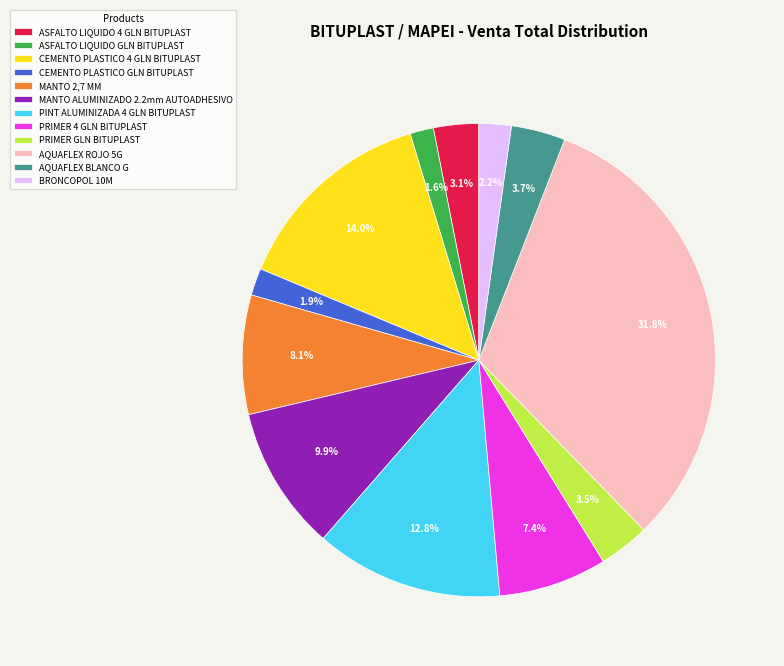

Is it true that AQUAFLEX BLANCO G is 10% of the pie?

False